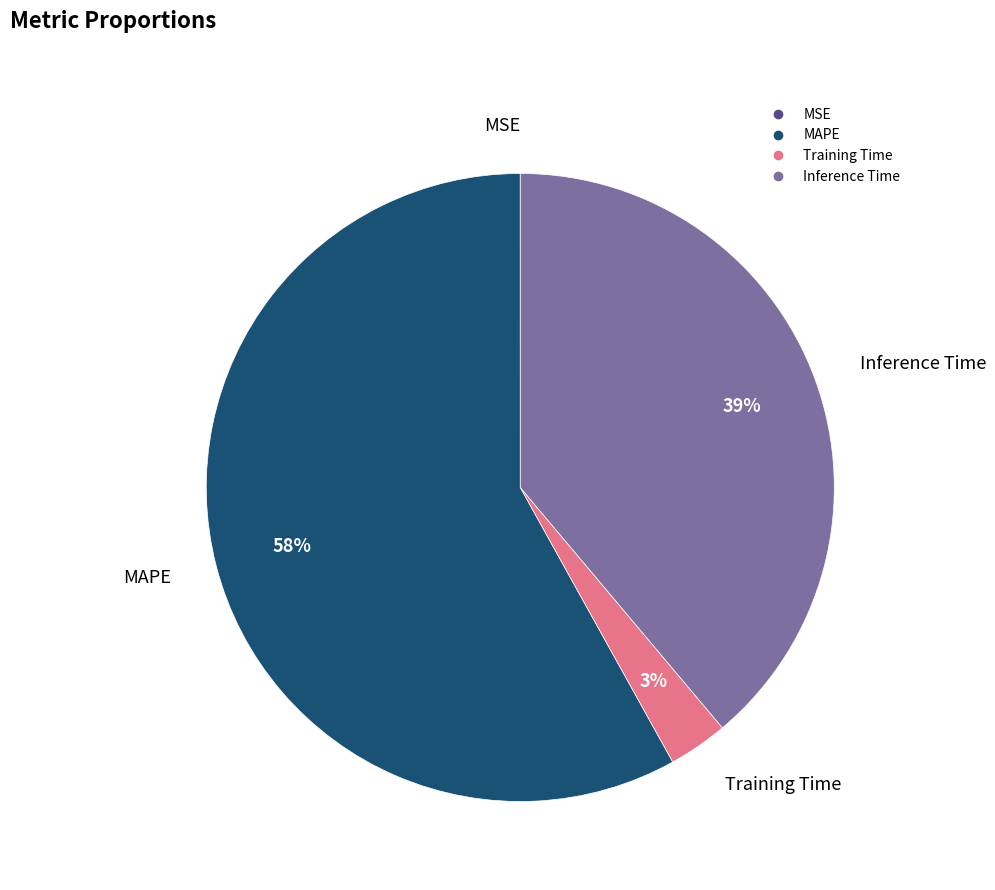

Does any single category account for the majority?

Yes